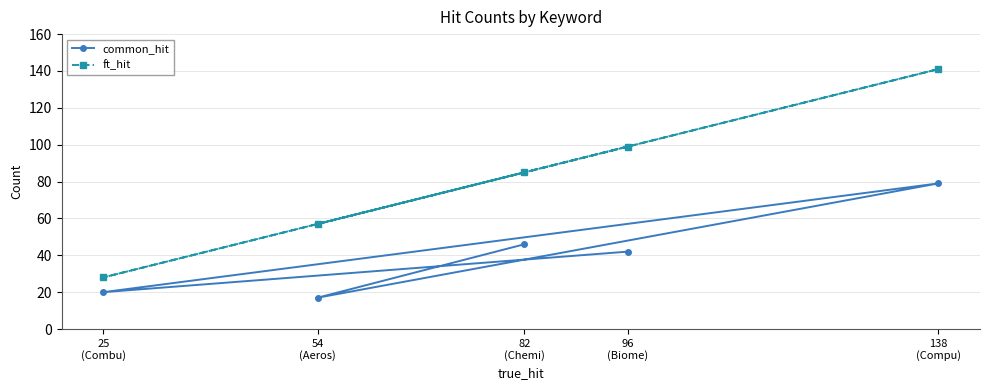

Where is the first local minimum for ft_hit?

25
(Combu)